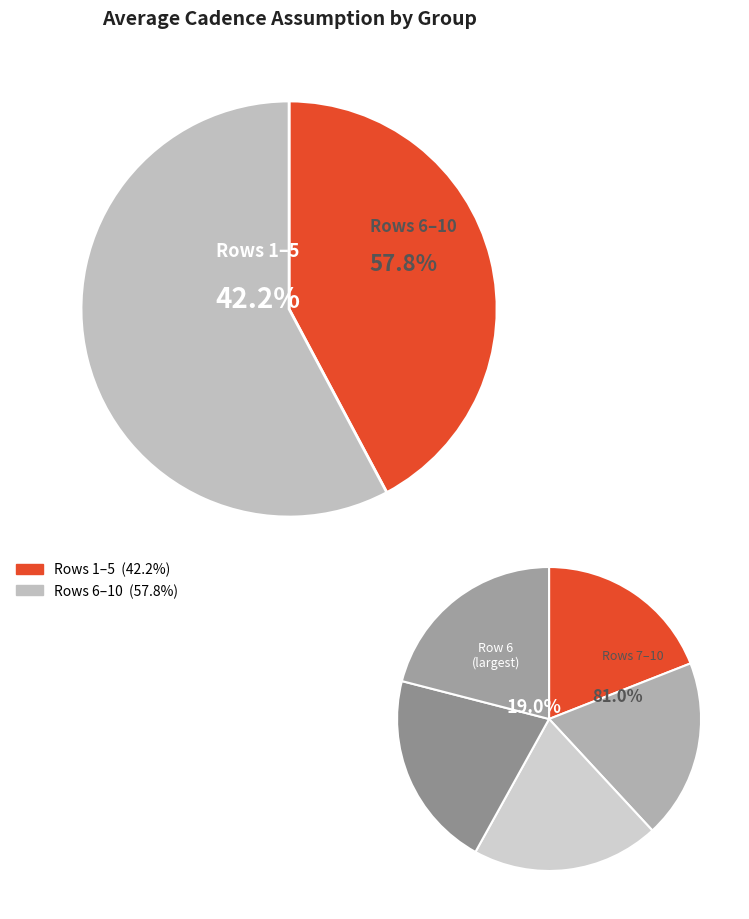

True or false: 7 accounts for 16% of the total.

False